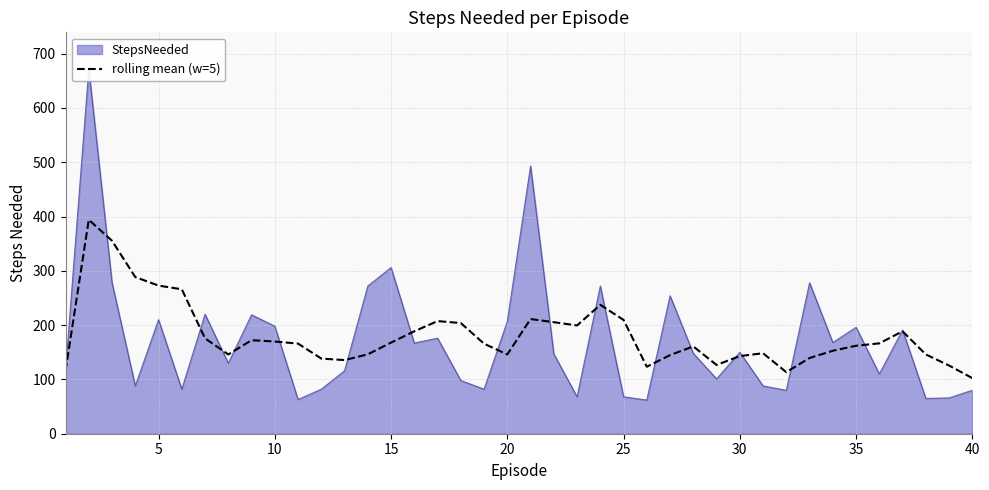

What is the lowest value of the rolling mean (w=5) series?

102.4